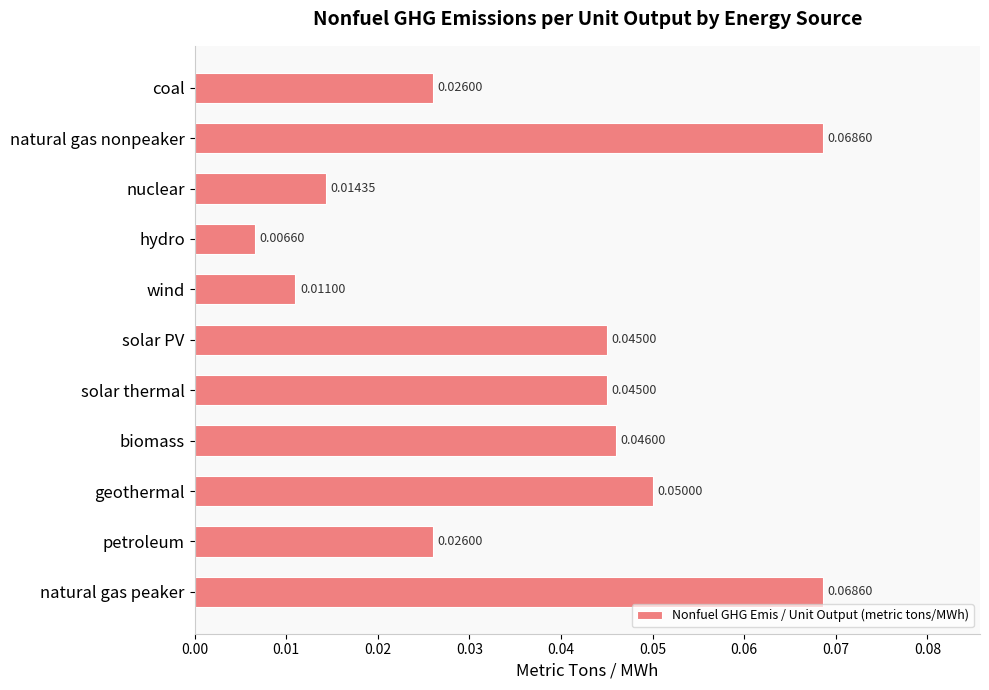

Are the bars grouped side by side (vs. stacked)?

No